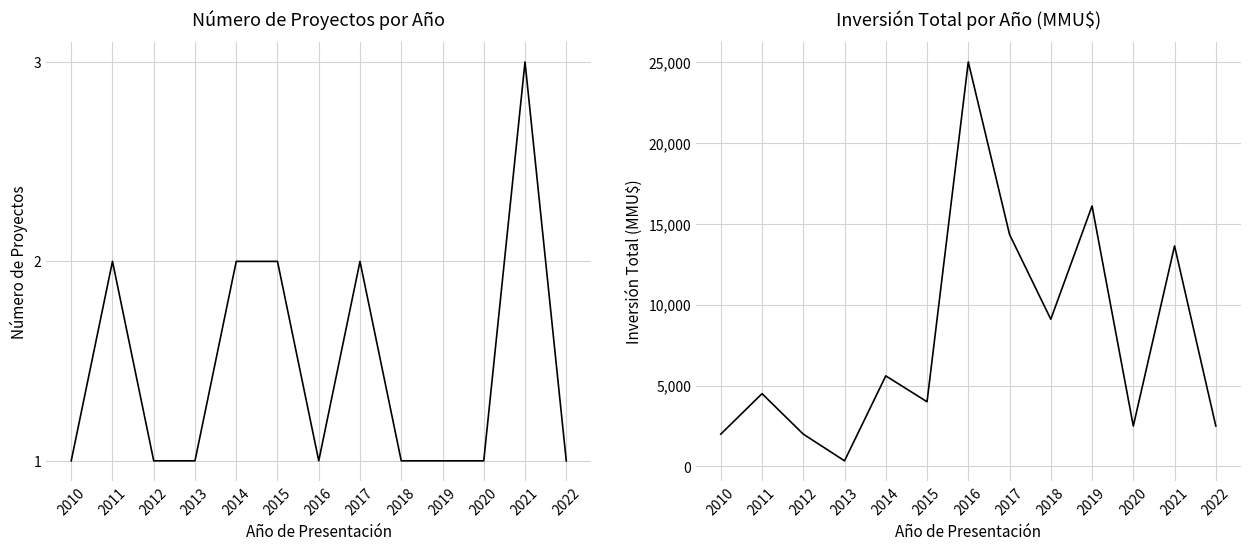

List the series in order of their peak value, highest first.

Inversión Total (MMU$), Número de Proyectos